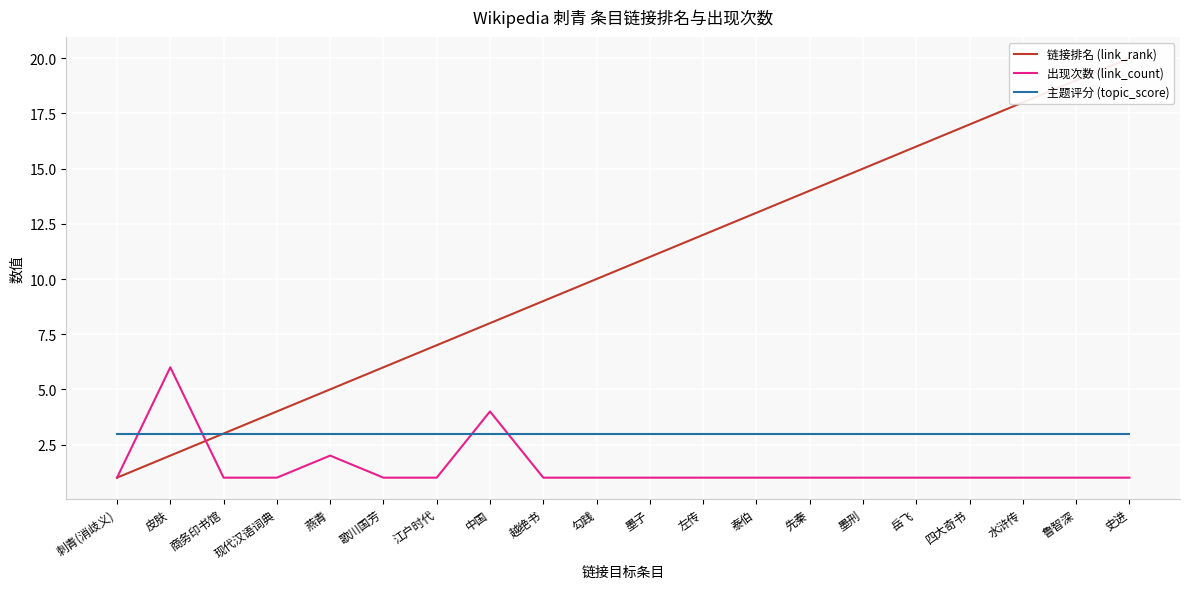

How many times do 主题评分 (topic_score) and 出现次数 (link_count) cross each other?

4